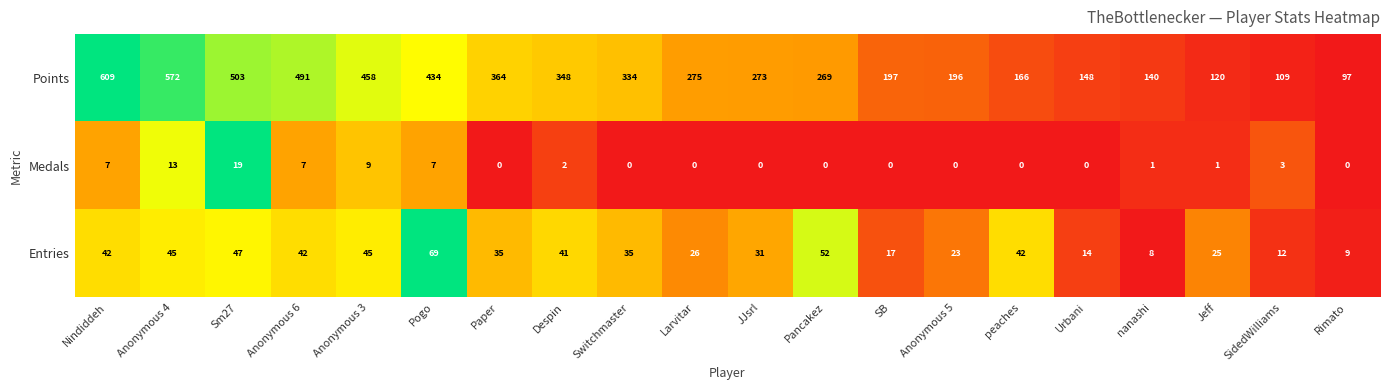

The value of Entries at Anonymous 4 is 70. True or false?

False